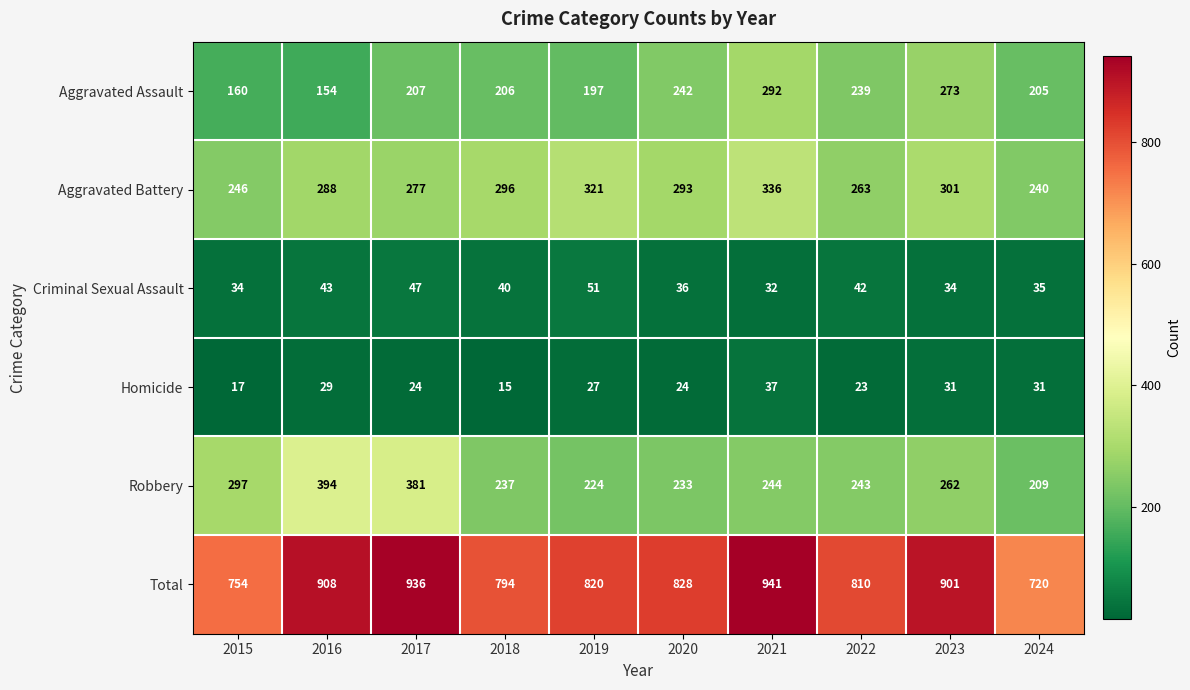

What is the total value across all series at 2017?

1872